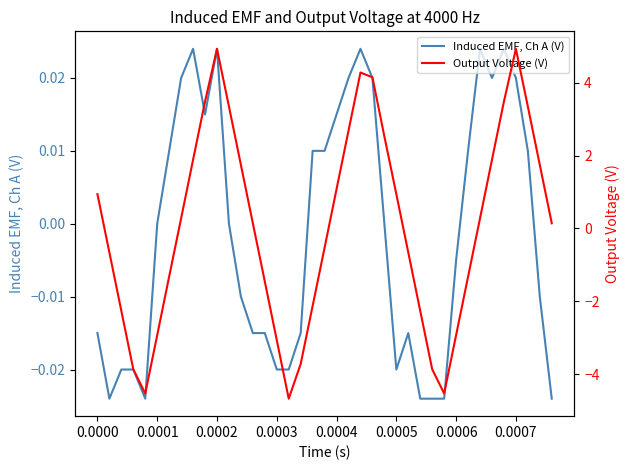

The value of Induced EMF, Ch A (V) at 0.0001 is 0.0. True or false?

True